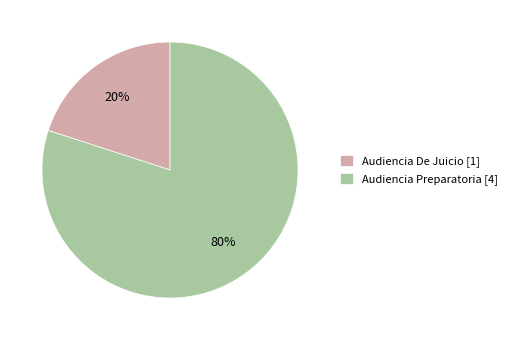

To the nearest percent, what portion does Audiencia Preparatoria represent?

80%